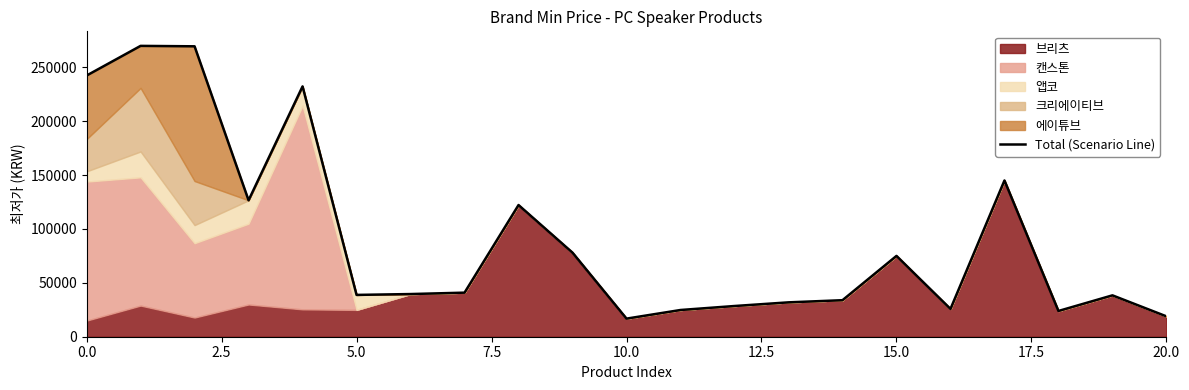

What is the difference between the second highest and second lowest values?

250600